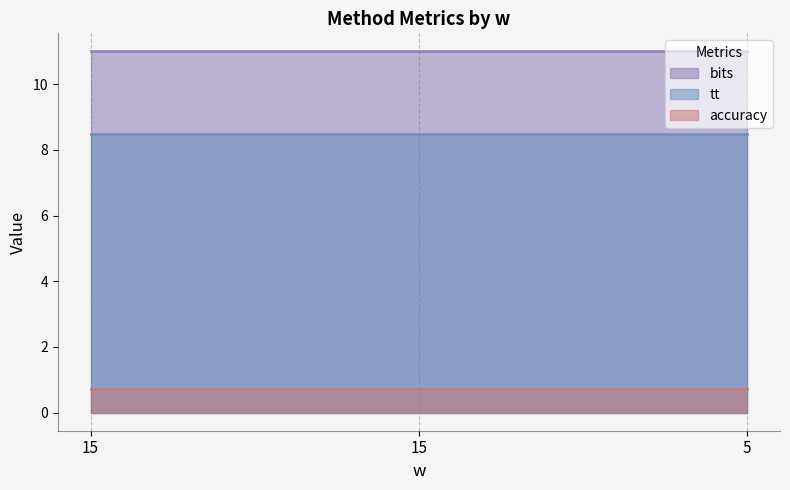

What is the value of the accuracy point at the 2nd from the left?

0.7